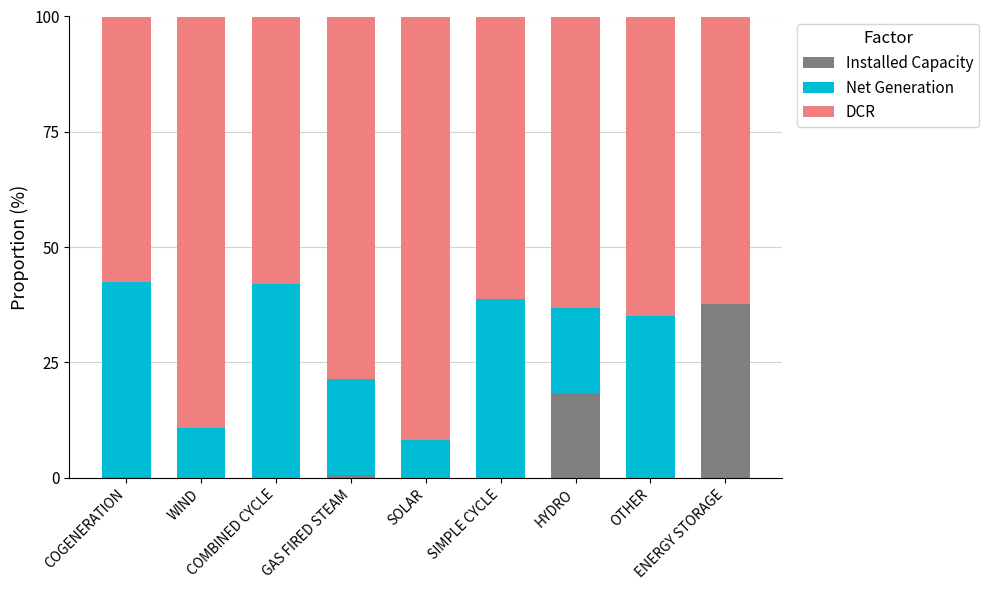

What value does the Net Generation series have at COMBINED CYCLE?

41.9